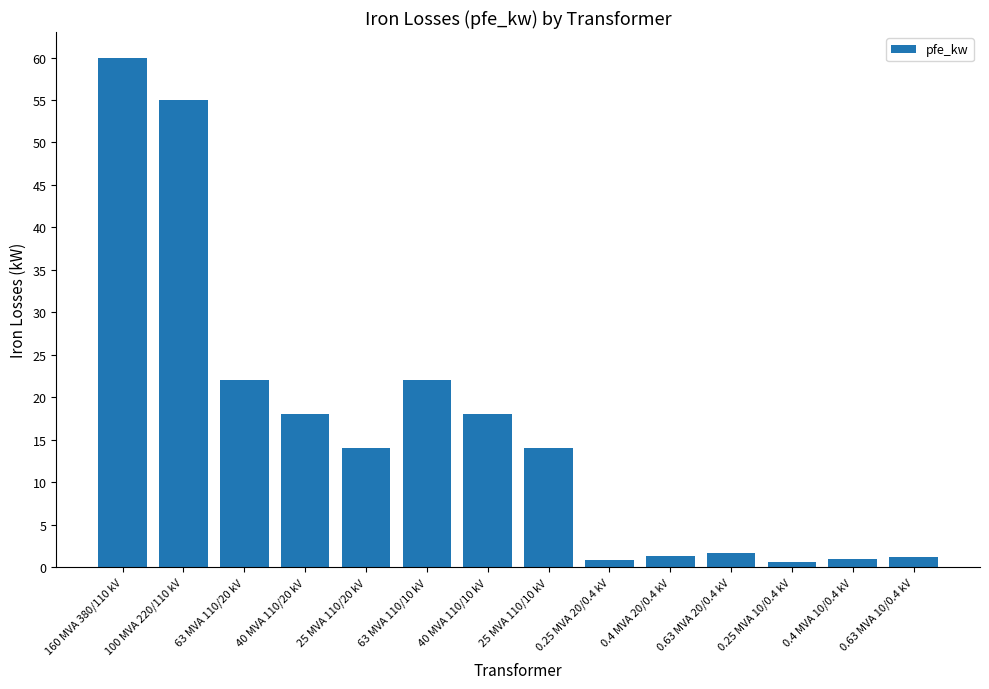

What is the label of the 6th bar from the right?

0.25 MVA 20/0.4 kV